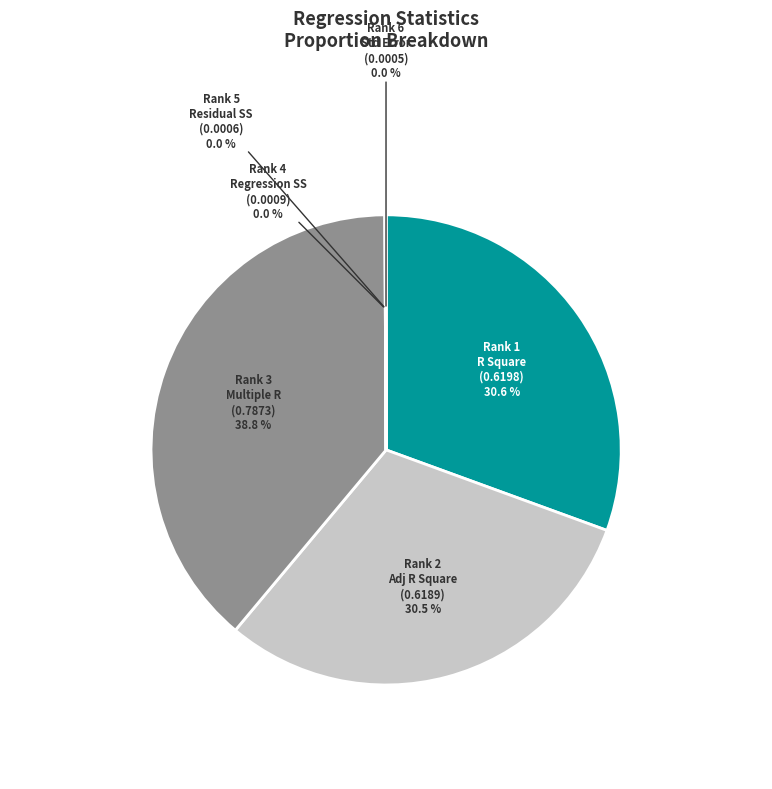

Is there any slice that represents more than half of the pie?

No